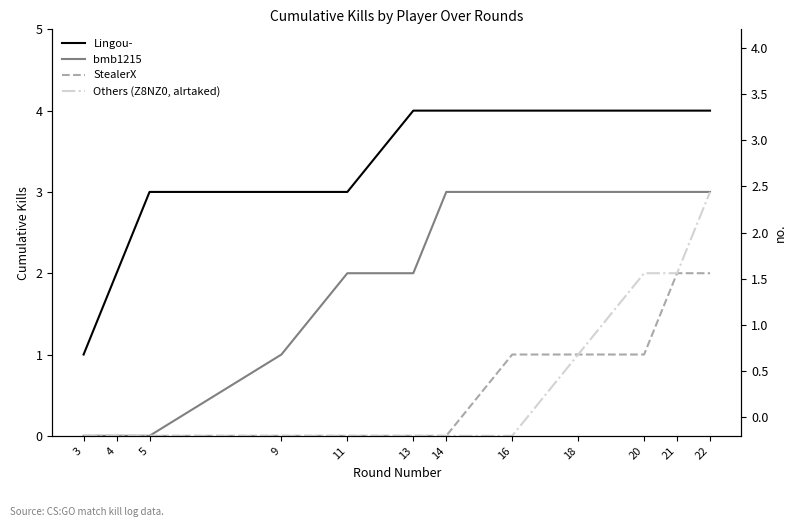

True or false: Lingou- and Others (Z8NZ0, alrtaked) intersect in this chart.

False